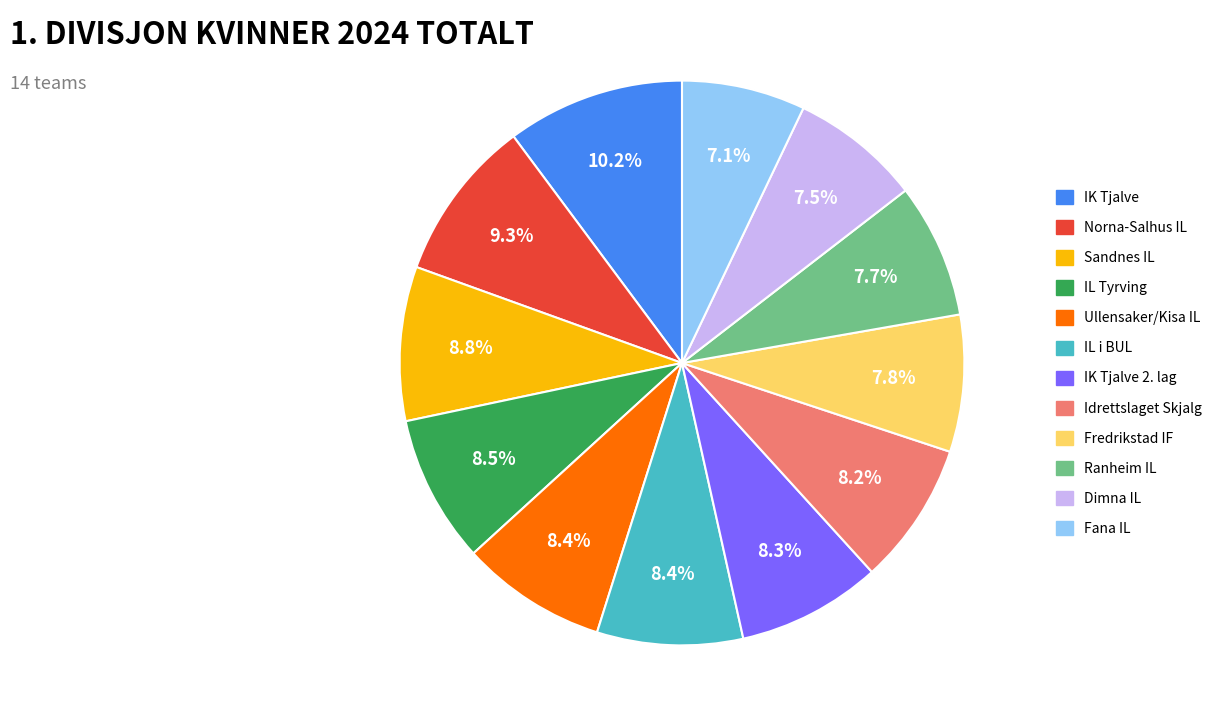

Is there any slice that represents more than half of the pie?

No